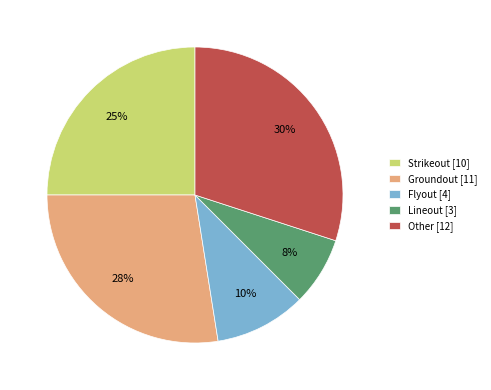

To the nearest percent, what is the difference between the Other [12] and Flyout [4] slice percentages?

20%